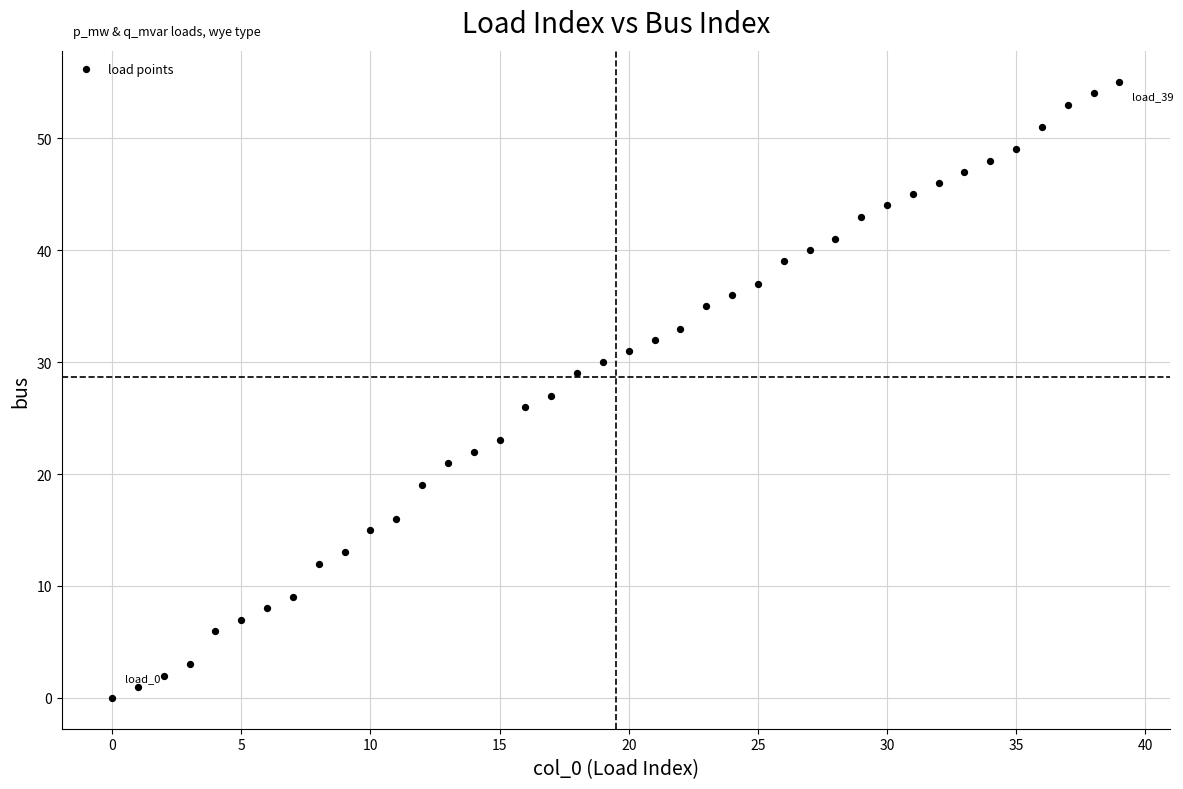

What is the range of Y values (max minus min)?

55